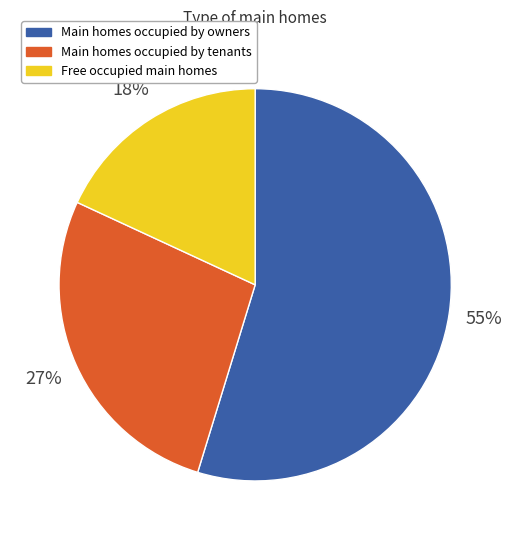

Between Main homes occupied by tenants and Free occupied main homes, which is larger?

Main homes occupied by tenants